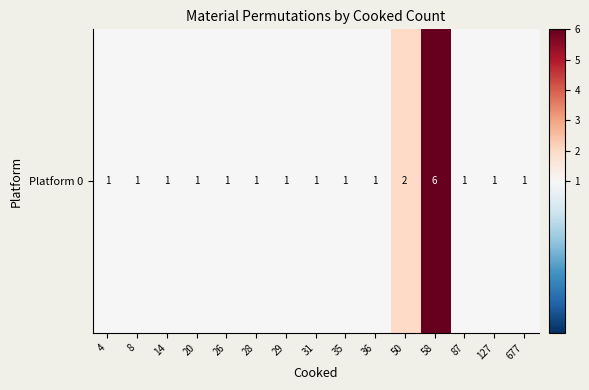

The chart shows a value of 2 at 8. True or false?

False